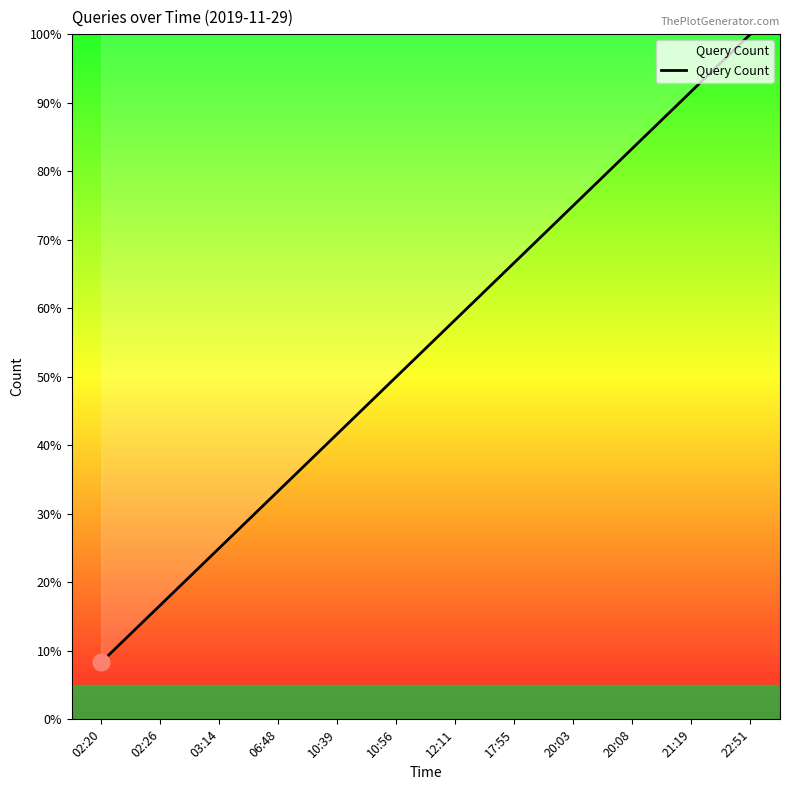

Where does the data first go above 58?

12:11